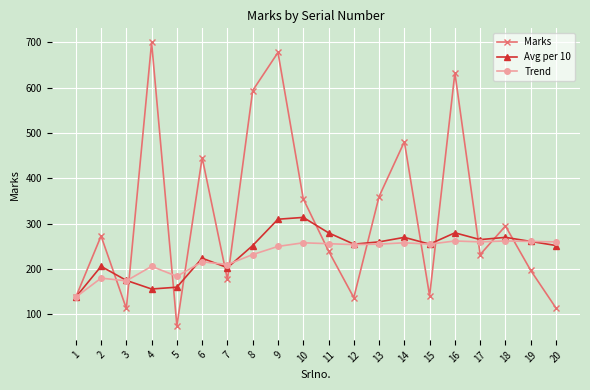

At which label does Avg per 10 first exceed 255?

9